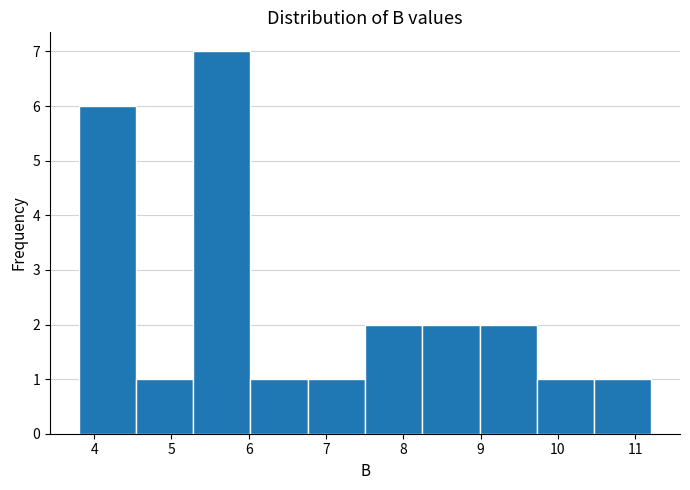

Reading left to right, list every bar in this chart as the range it spans on the x-axis followed by its height. Neither the bar edges nor the heights are printed on the chart, so give them approximately, as read against the axes.

3.8 to 4.5: 6
4.5 to 5.3: 1
5.3 to 6.0: 7
6.0 to 6.8: 1
6.8 to 7.5: 1
7.5 to 8.2: 2
8.2 to 9.0: 2
9.0 to 9.7: 2
9.7 to 10.5: 1
10.5 to 11.2: 1